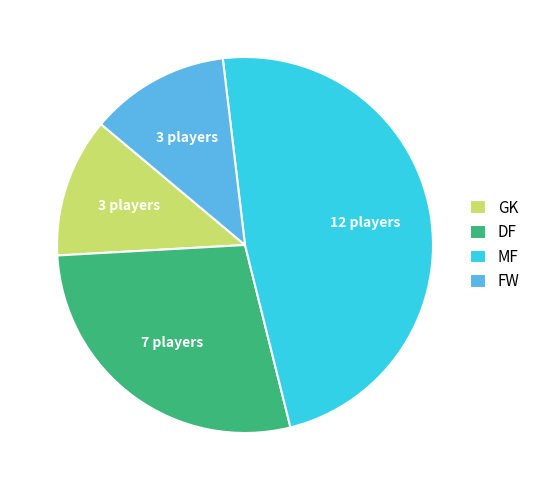

Is it true that MF is 48% of the pie?

True